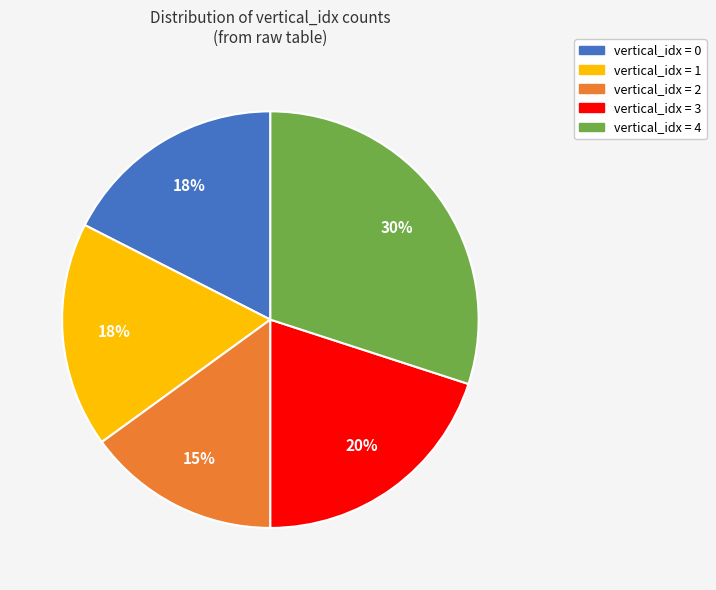

Is there a majority slice in this chart?

No